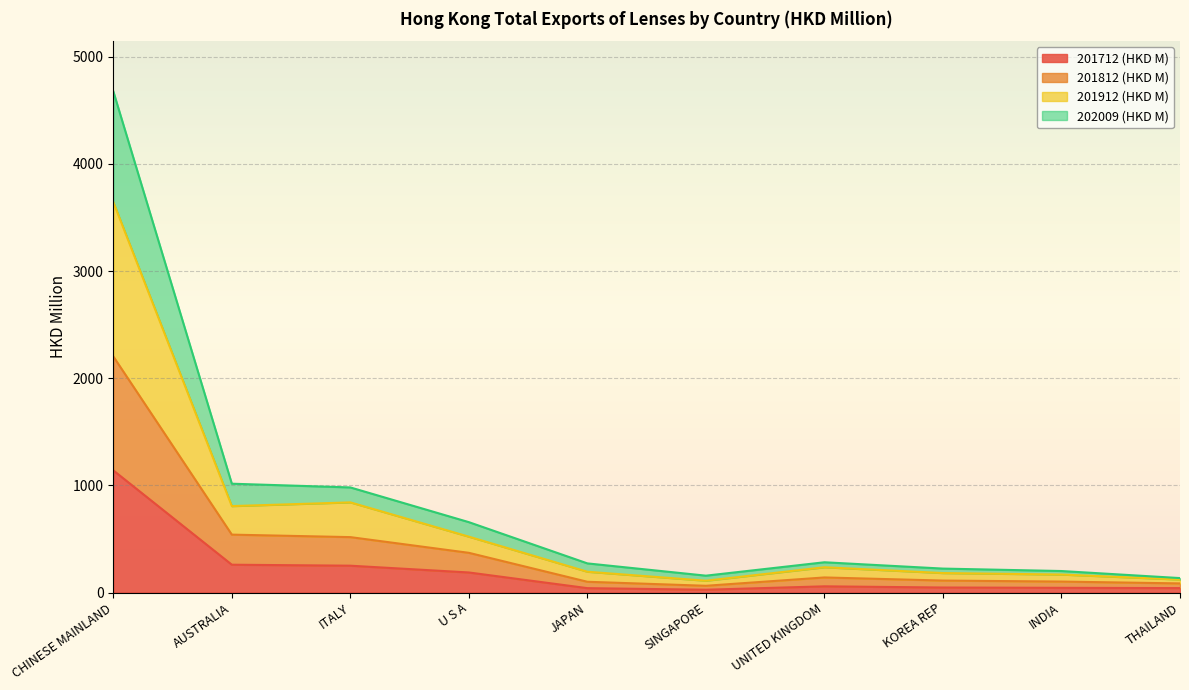

What value does the 201712 (HKD M) series have at U S A?

187.1